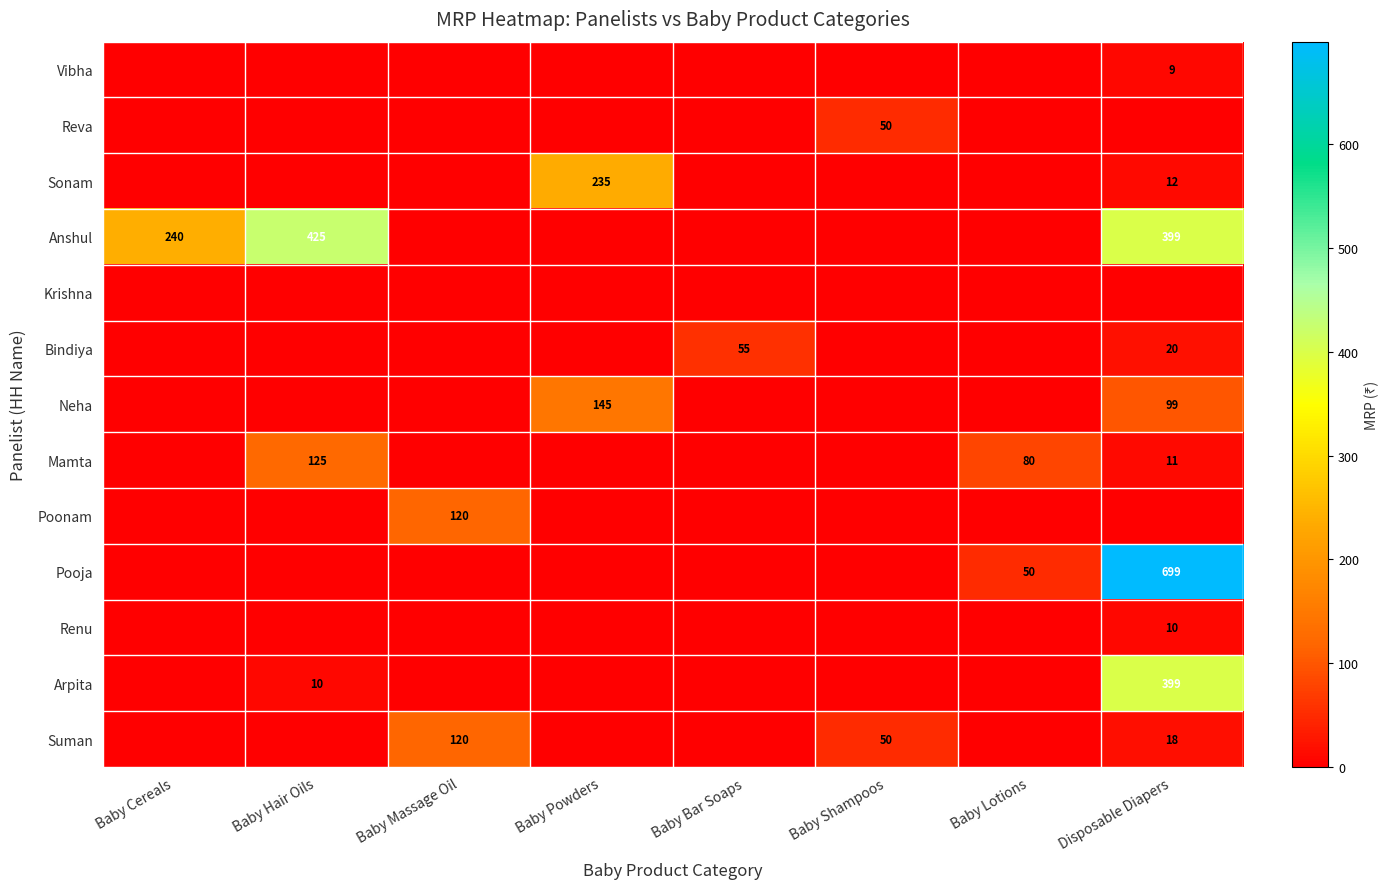

Which series changed the most between Baby Hair Oils and Baby Massage Oil?

Anshul